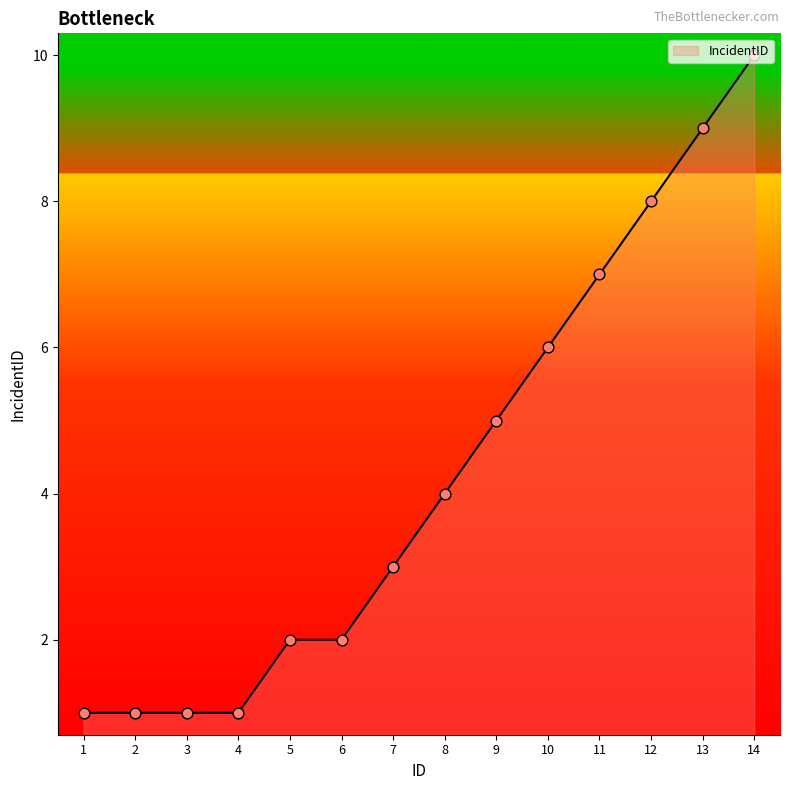

Approximately how many times larger is the value at 11 compared to 6?

3.5